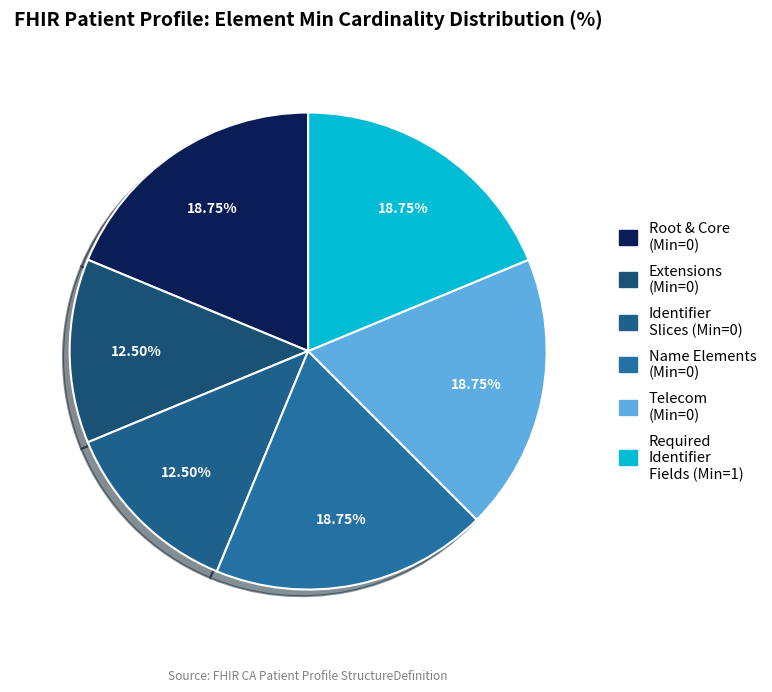

Count the number of slices in the pie.

6